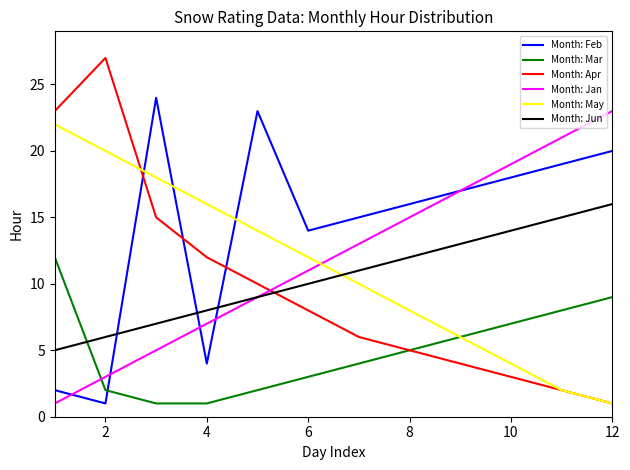

Which series has the largest total across all categories?

Month: Feb